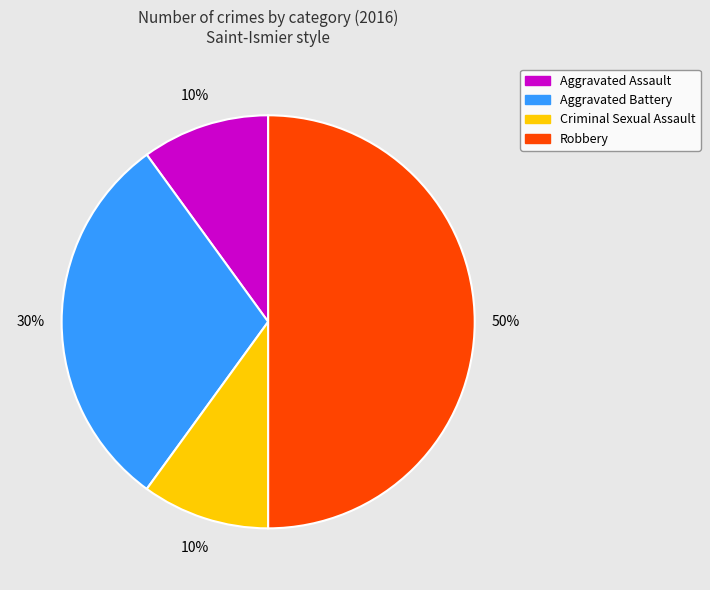

What is the largest slice in the pie chart?

Robbery